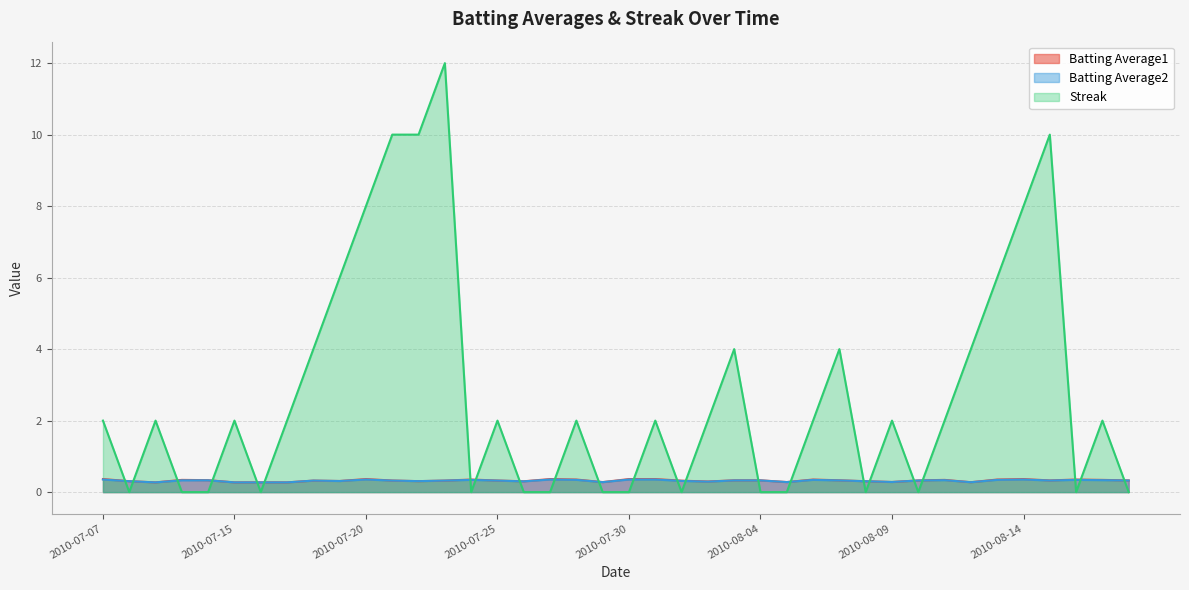

True or false: Streak and Batting Average2 cross at least once.

True